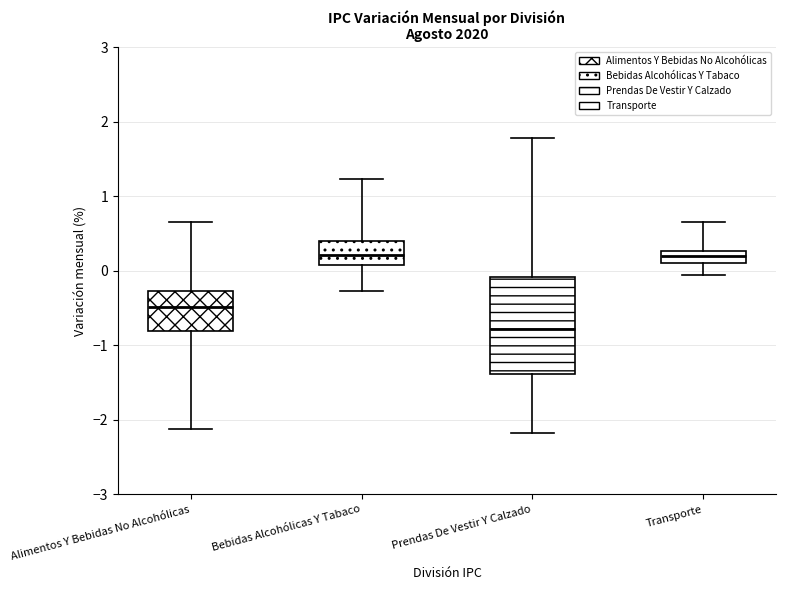

Which box is the tallest, from its lower edge to its upper edge?

Prendas De Vestir Y Calzado